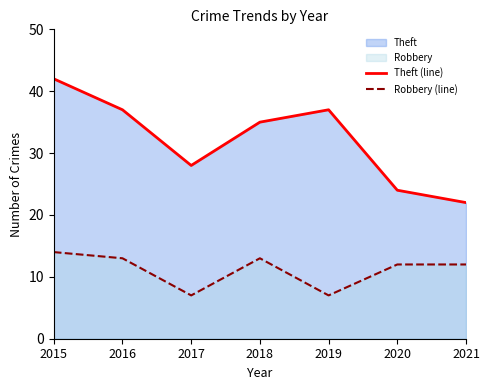

What is the difference between the maximum and minimum values in the Theft (line) series?

20